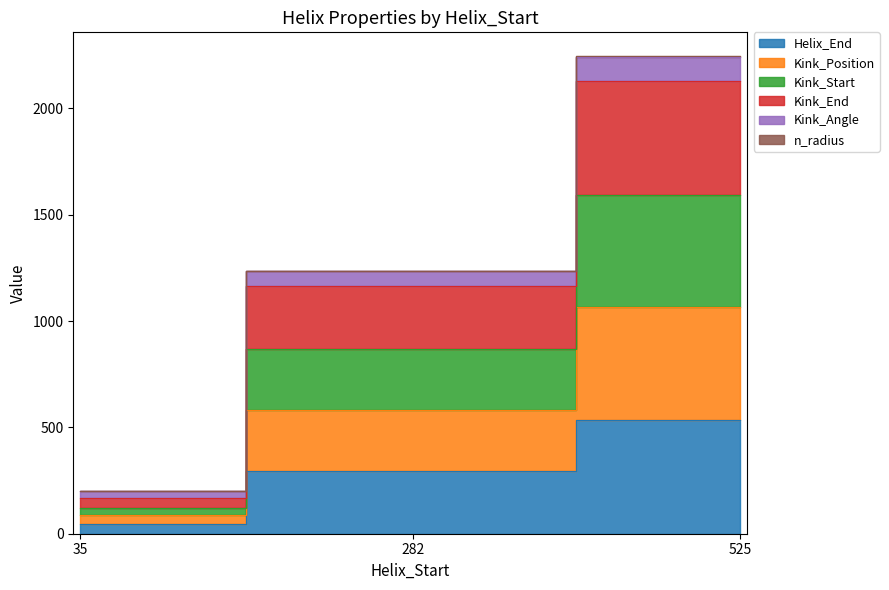

Where does the Kink_Angle series first go above 1236?

282